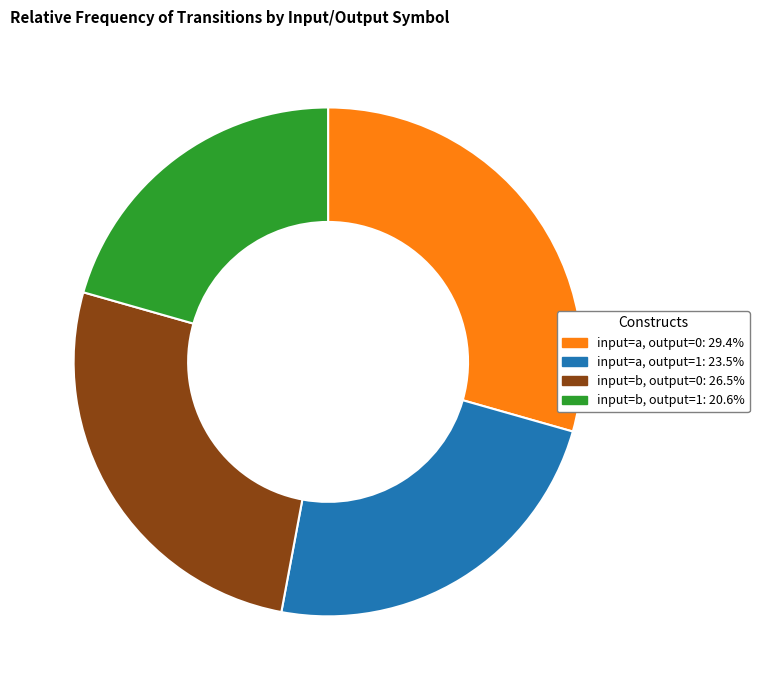

How many segments does this pie chart have?

4